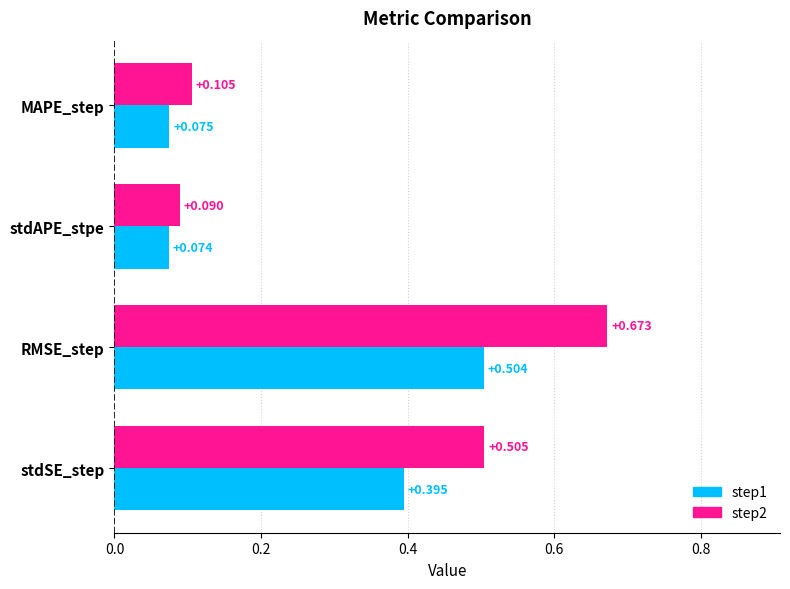

What is the difference between the maximum and minimum values in the step2 series?

0.6